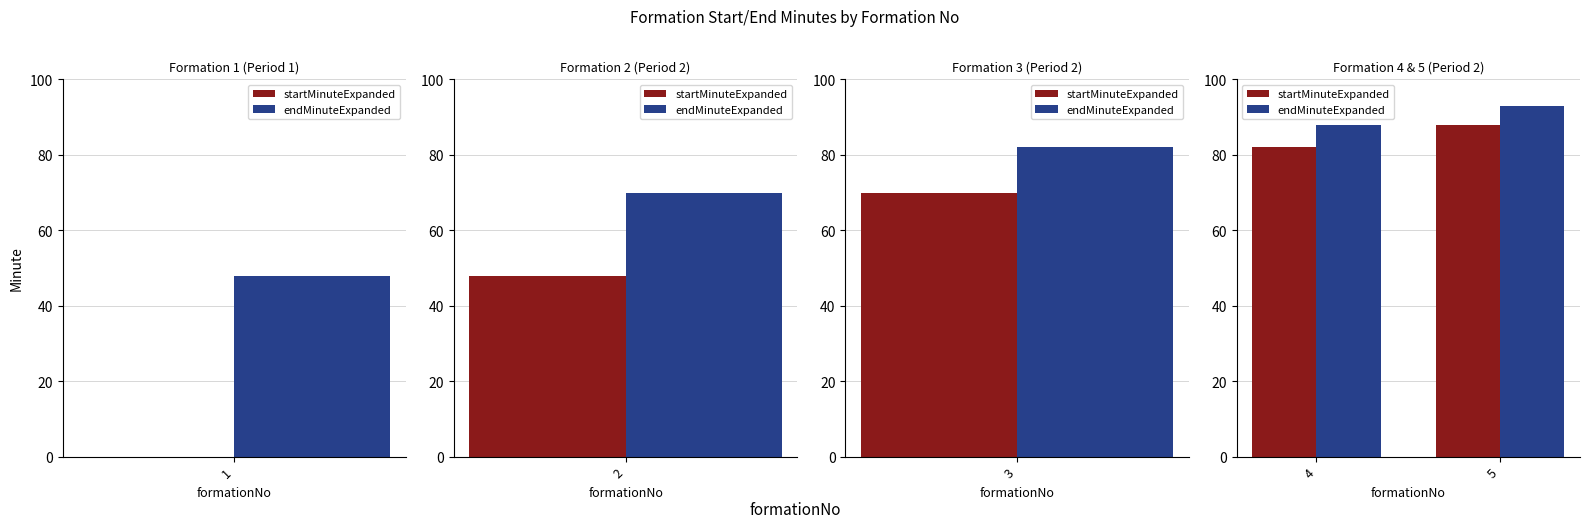

The value of startMinuteExpanded at 5 is 56. True or false?

False